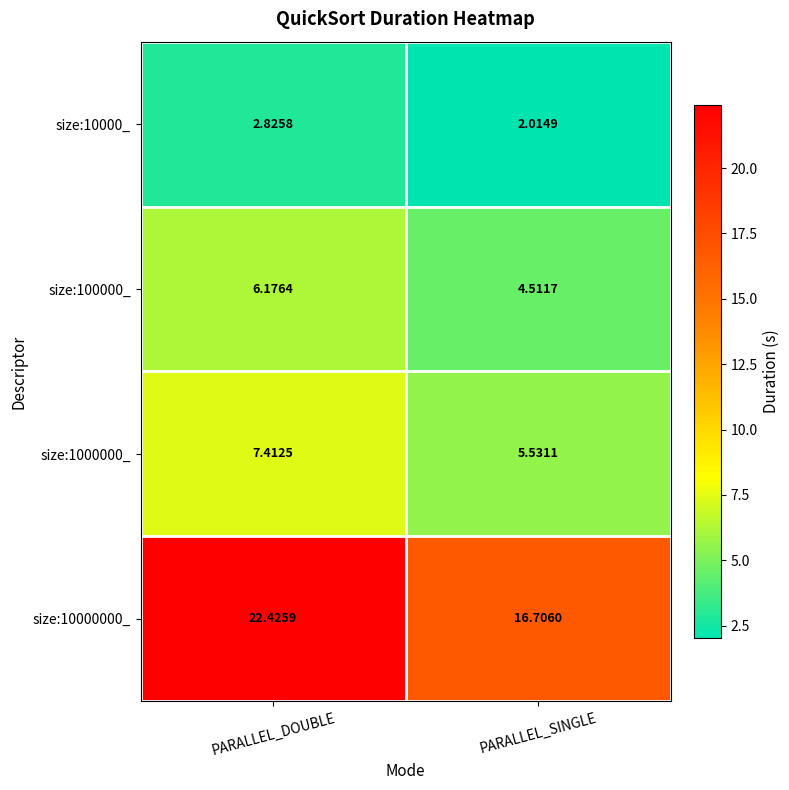

At which label does size:10000_ reach its minimum?

PARALLEL_SINGLE